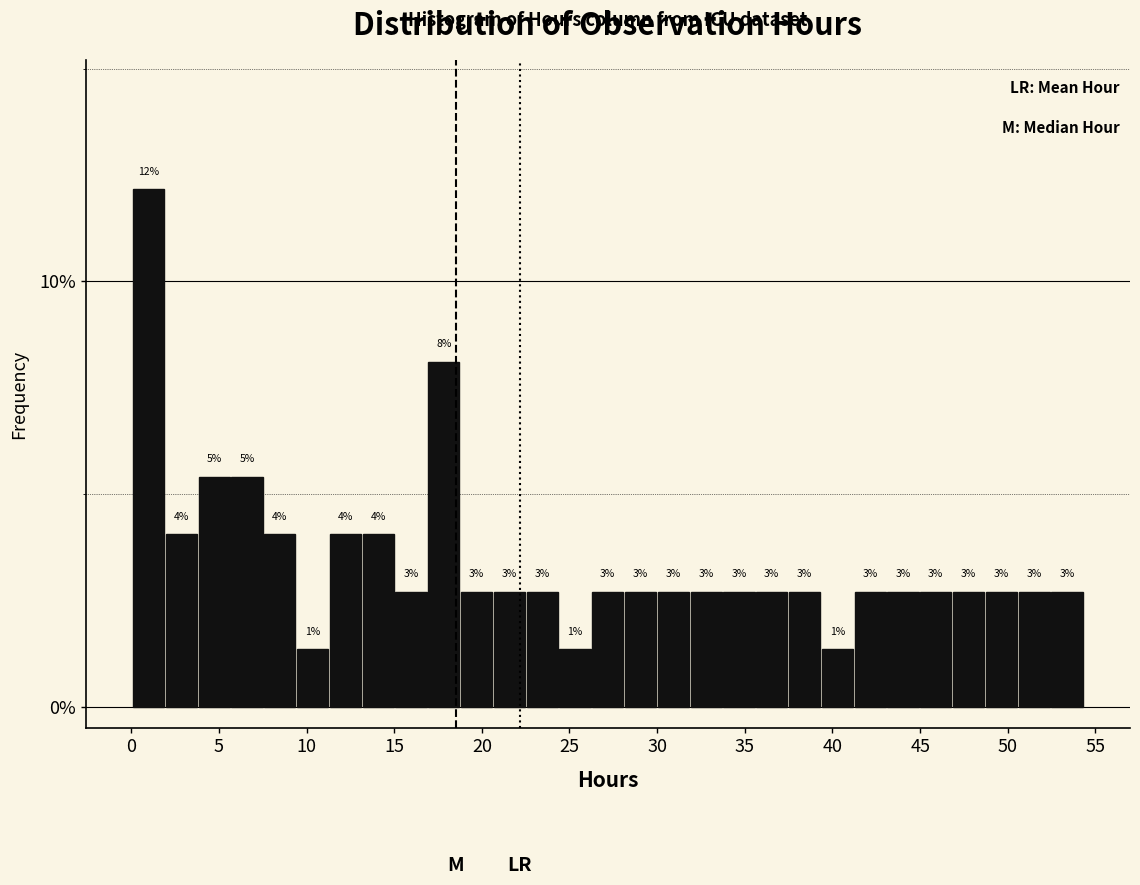

Around what value on the x-axis is the tallest bar? Give the approximate position of its centre, as read against the axis.

1.0